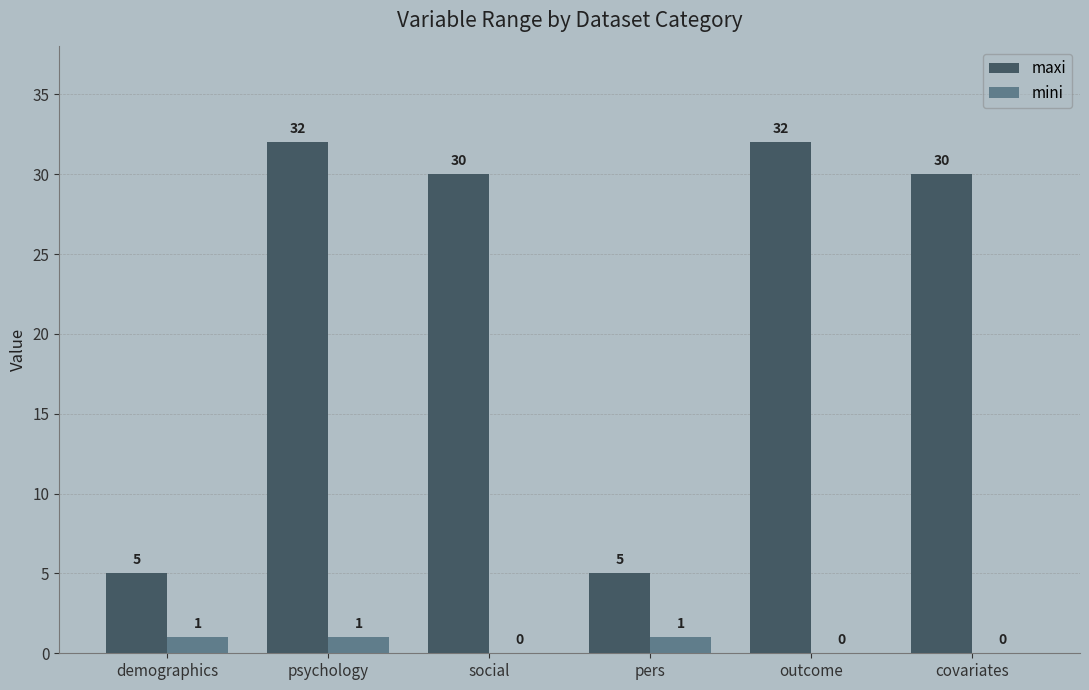

What is the spread (max minus min) of values at outcome?

32